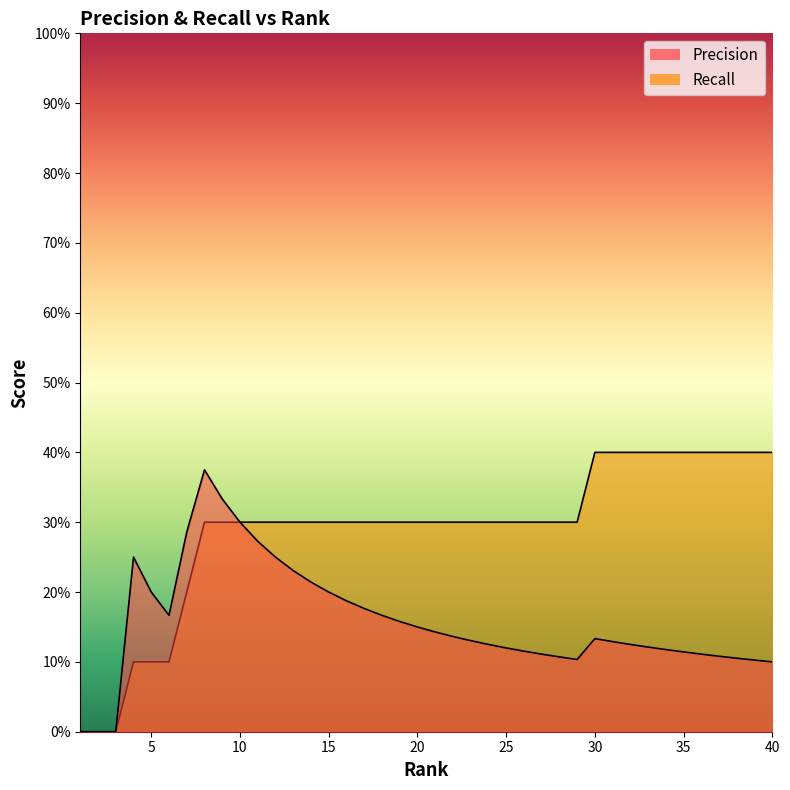

What is the difference between the highest and lowest values at 23?

0.2